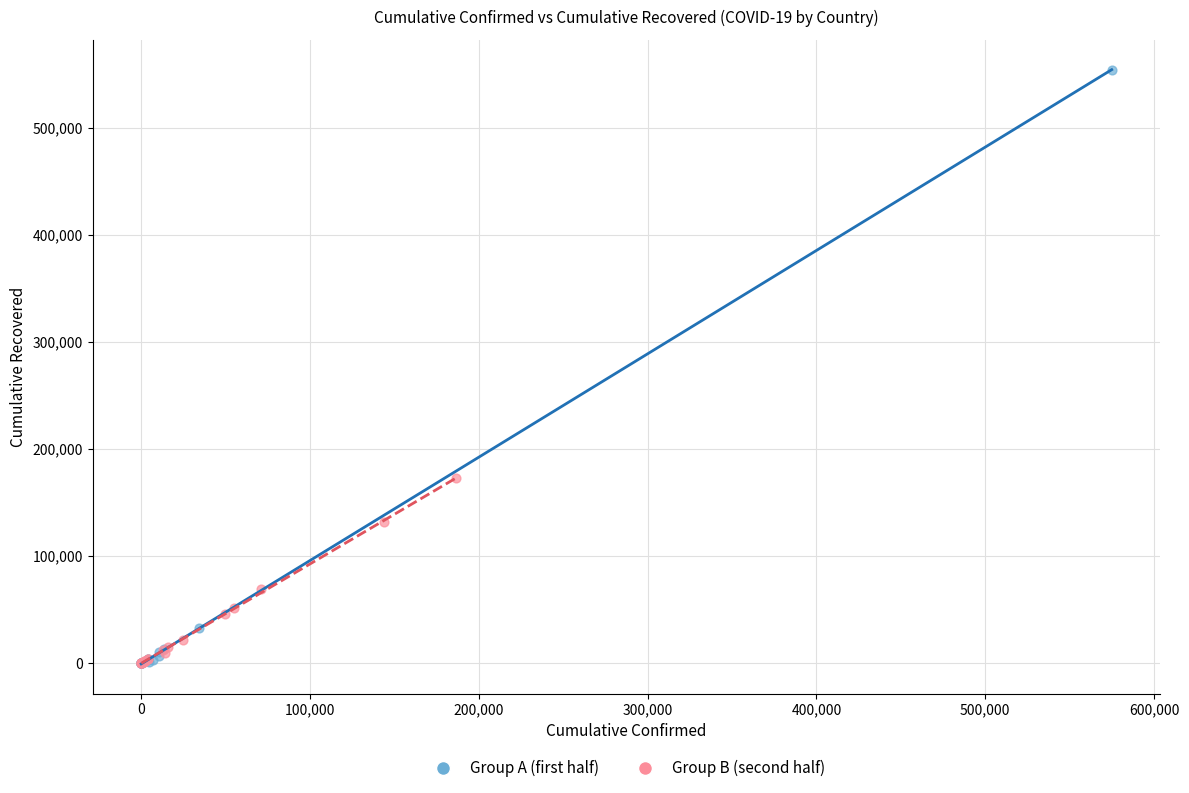

What are all the series names shown in the legend?

Group A (first half), Group B (second half)